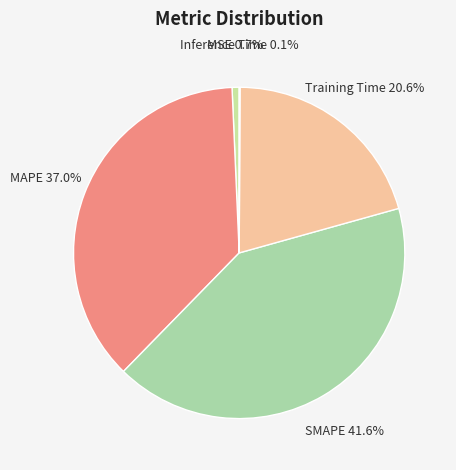

What is the largest slice in the pie chart?

SMAPE